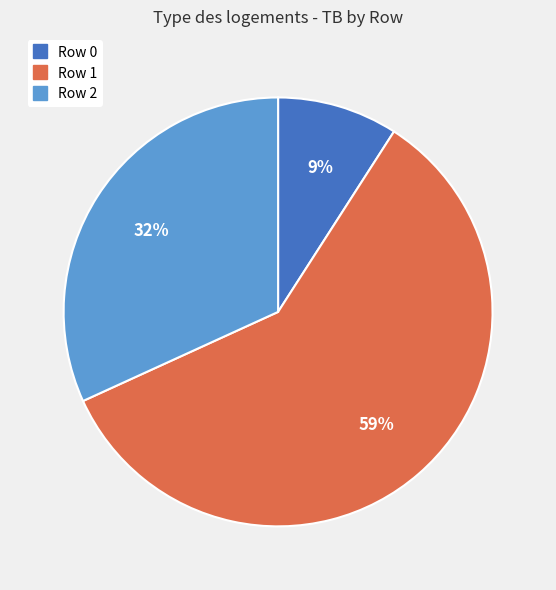

How many segments does this pie chart have?

3